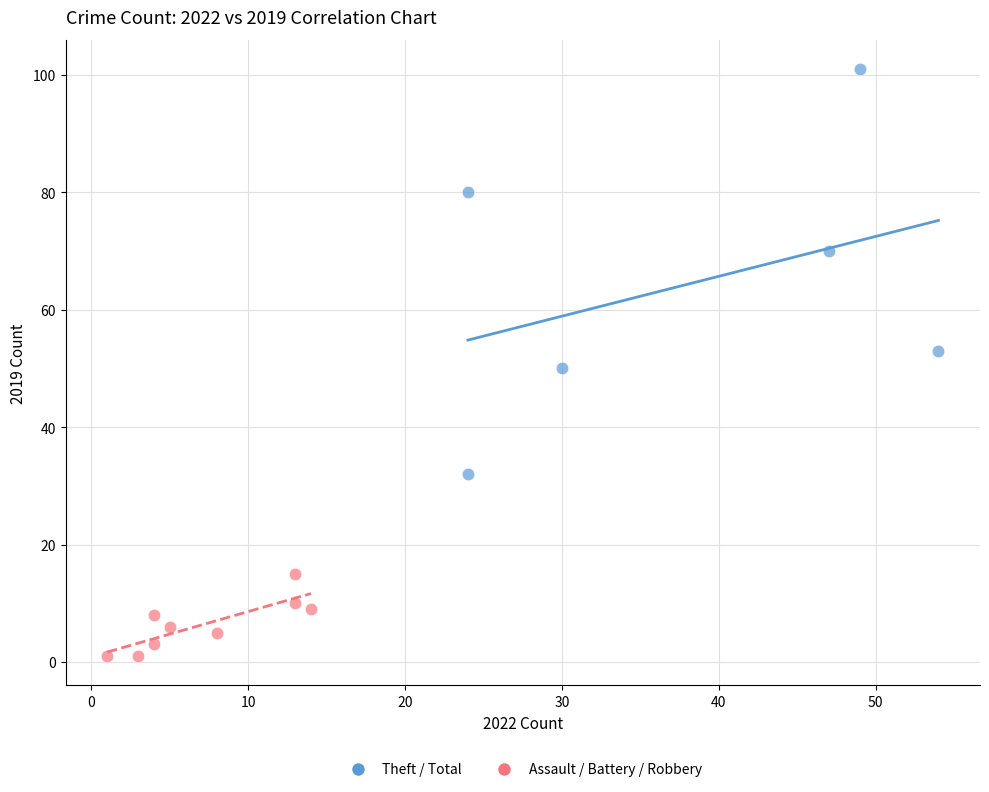

Which series has the largest Y range (max minus min)?

Theft / Total